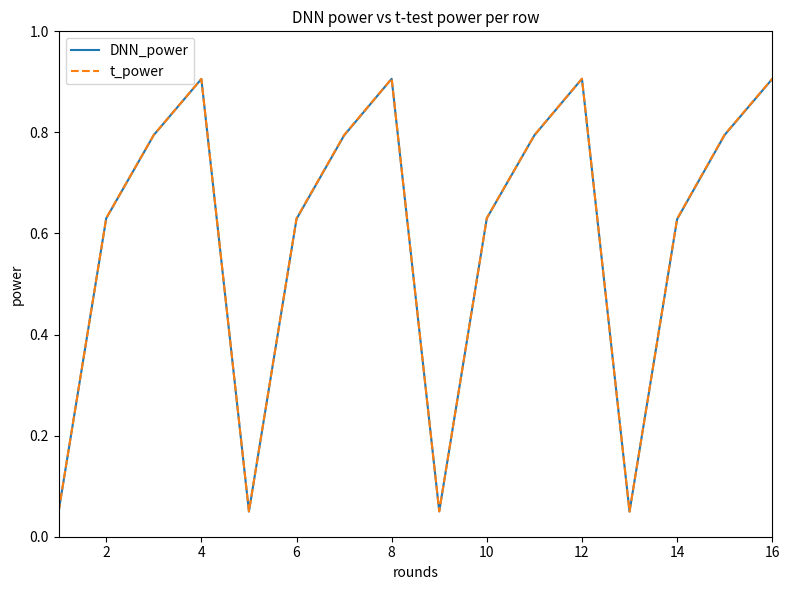

True or false: t_power and DNN_power intersect in this chart.

False